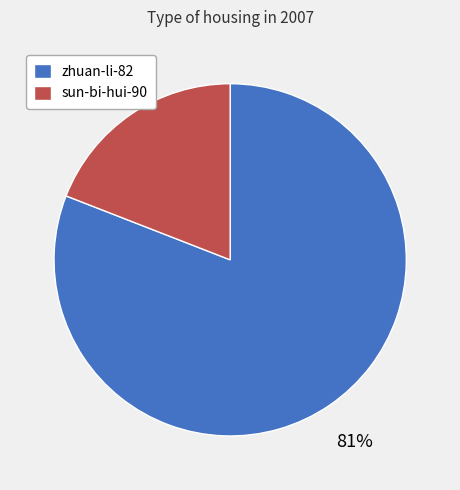

Is the sum of sun-bi-hui-90 and zhuan-li-82 greater than half?

Yes